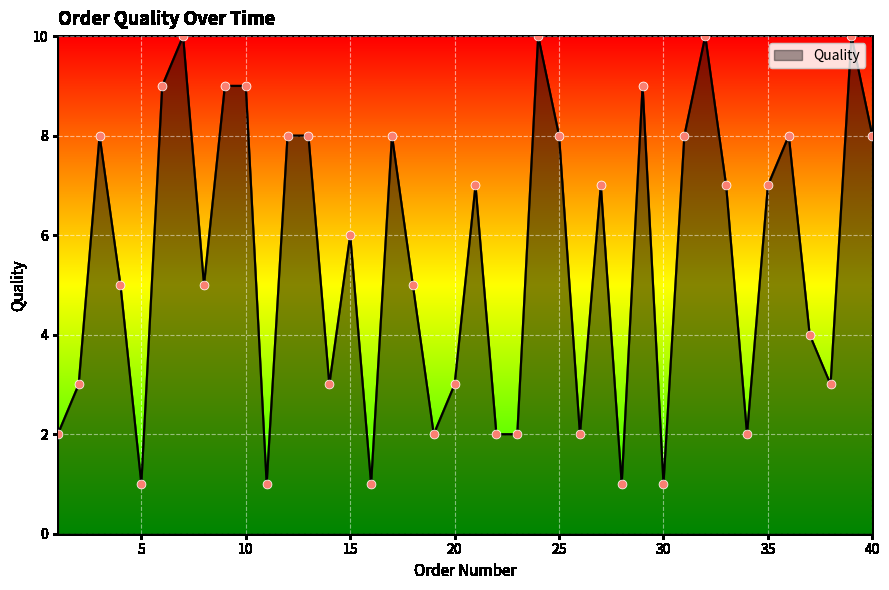

What is the difference between the maximum and minimum values?

9